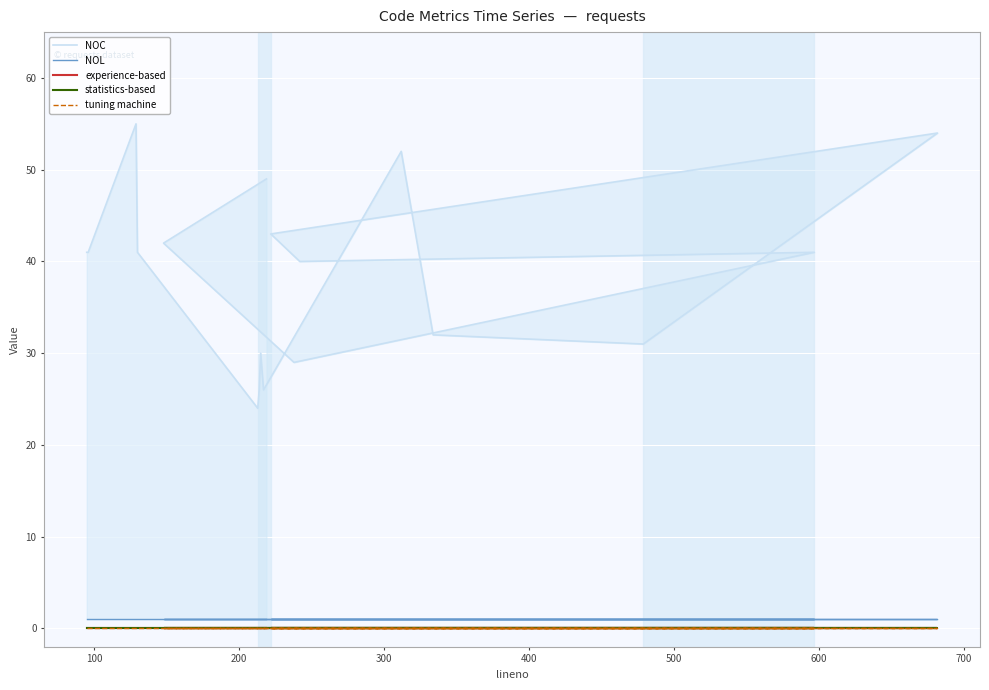

What is the sum of all NOL values?

19